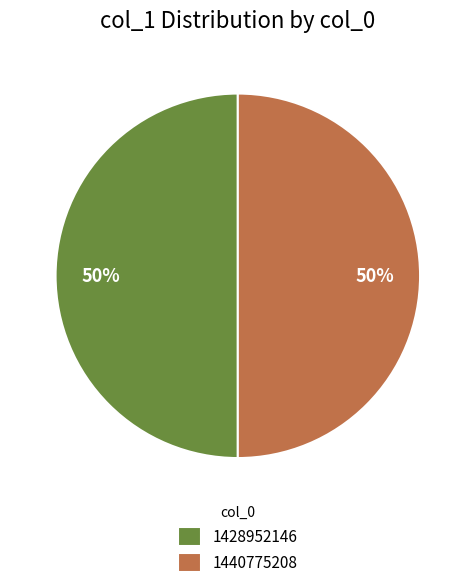

Combined, do 1440775208 and 1428952146 account for over 50%?

Yes